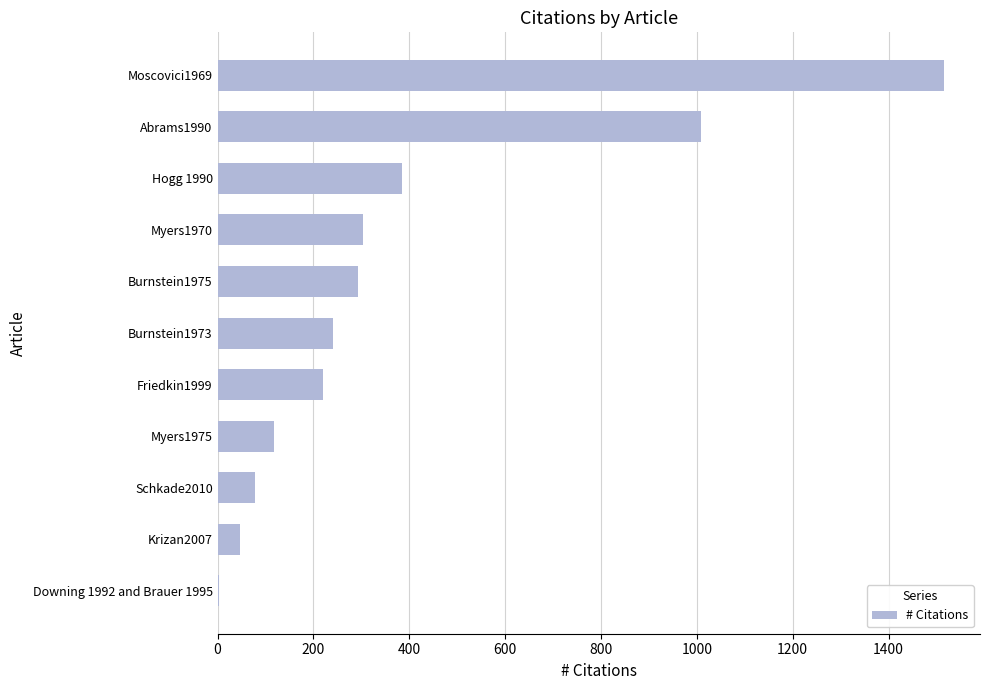

The value at Krizan2007 is 47. True or false?

True